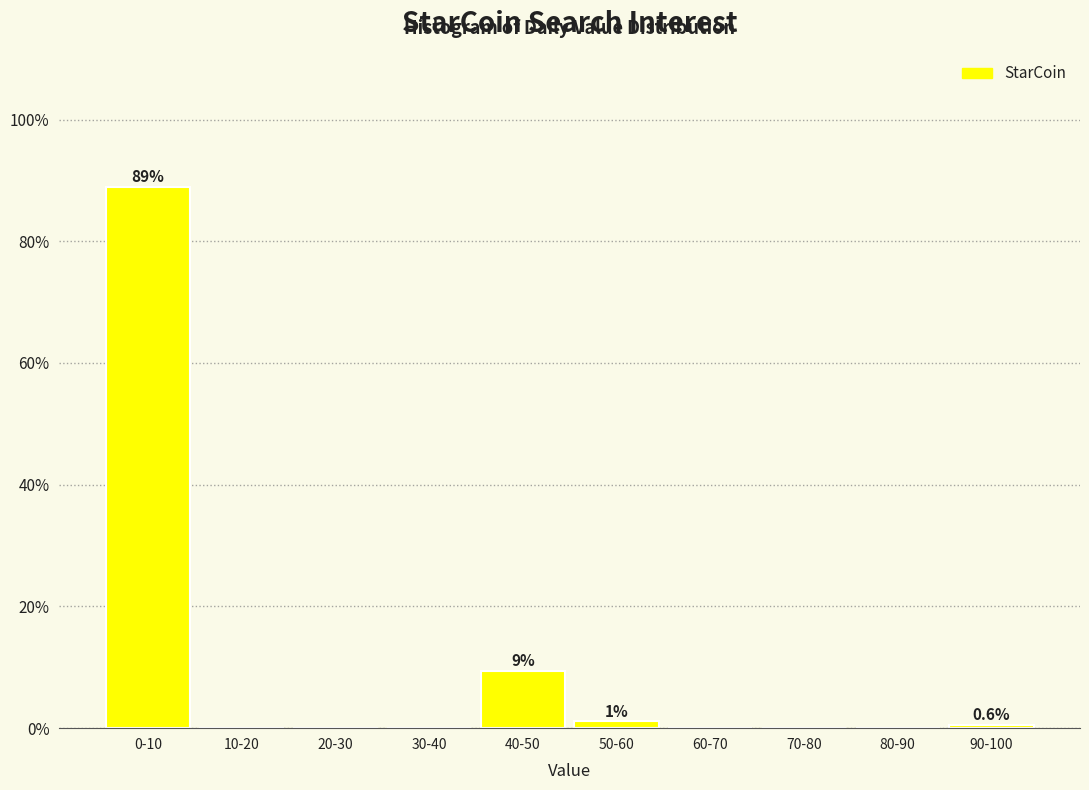

Reading right to left, list all the values displayed in this chart.

90-100=0.6	80-90=0.0	70-80=0.0	60-70=0.0	50-60=1.1	40-50=9.4	30-40=0.0	20-30=0.0	10-20=0.0	0-10=89.0